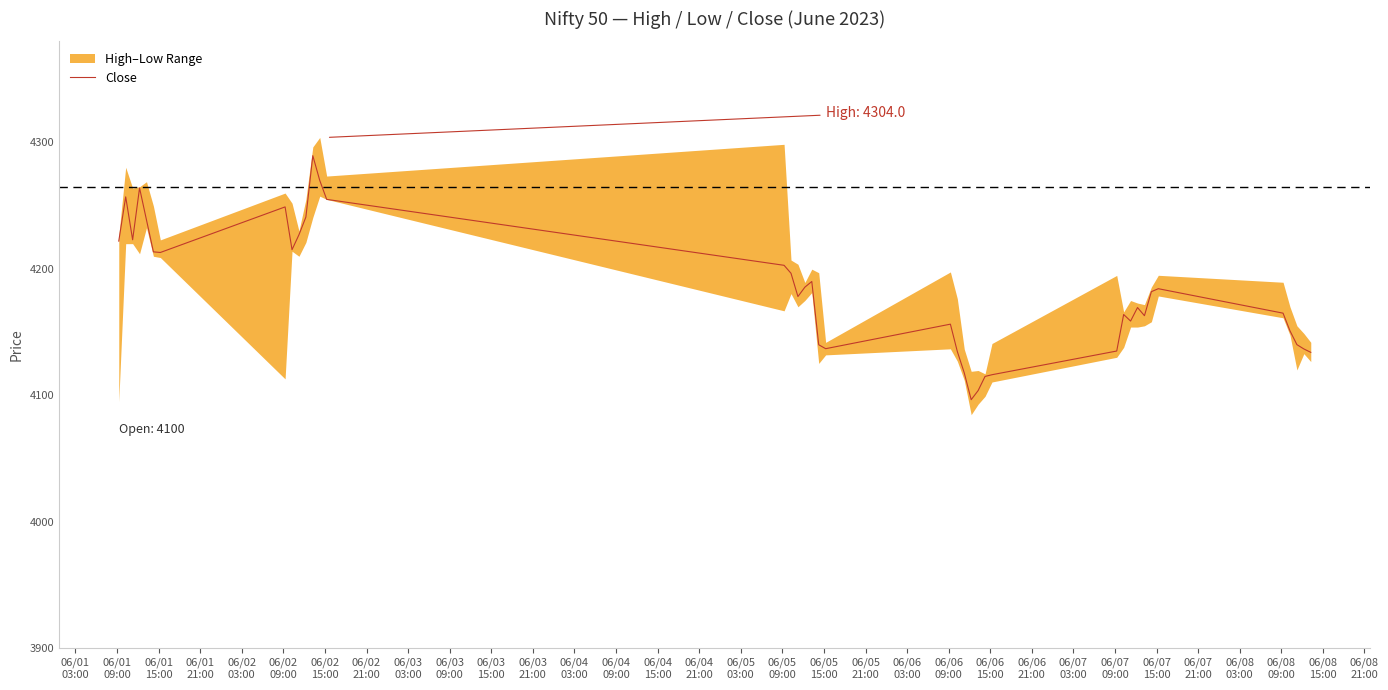

What is the minimum value for Close?

4096.5